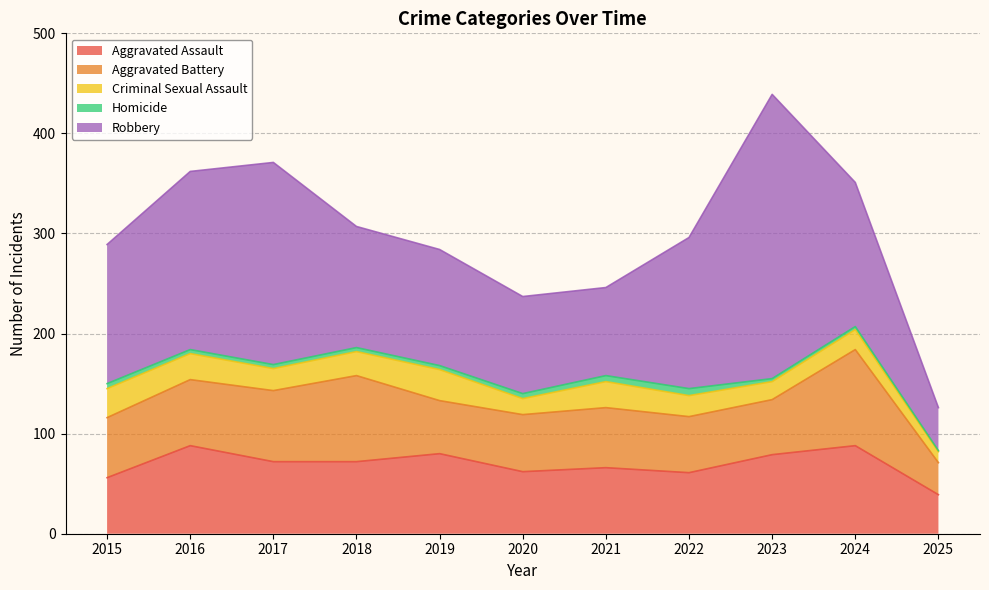

What are all the series names shown in the legend?

Aggravated Assault, Aggravated Battery, Criminal Sexual Assault, Homicide, Robbery